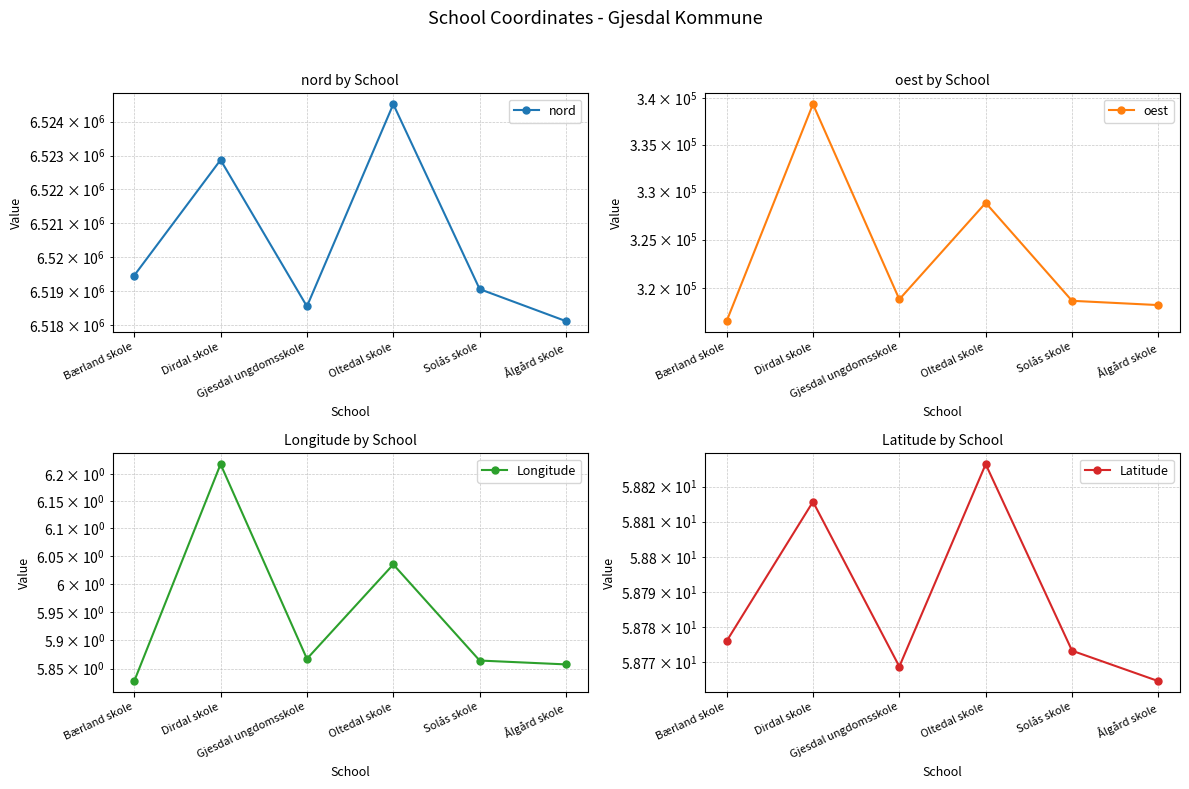

What is the label of the 3rd point from the left?

Gjesdal ungdomsskole